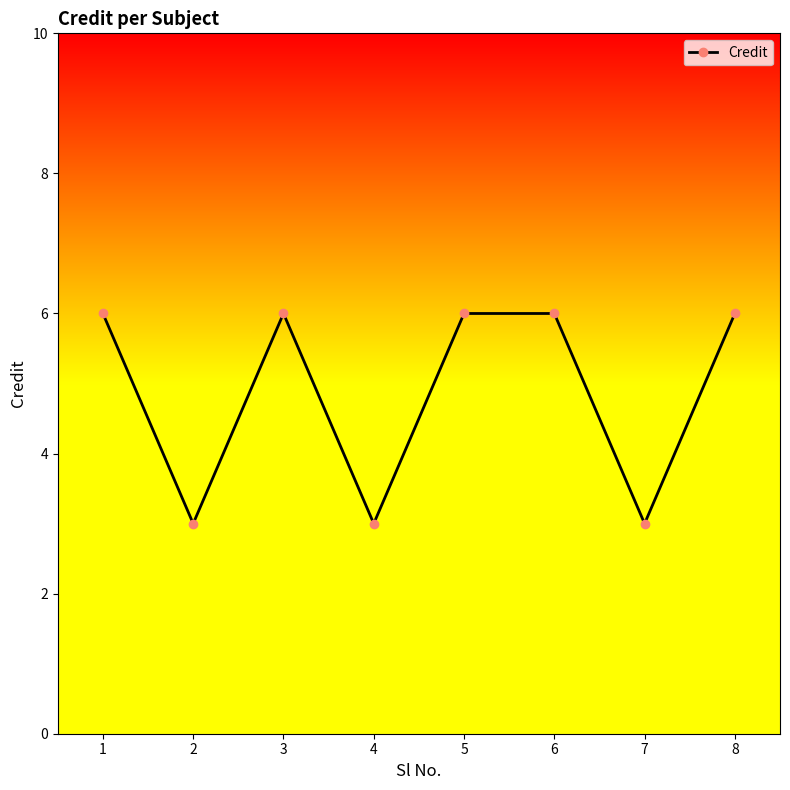

Is it true that the value at 3 is 6?

True